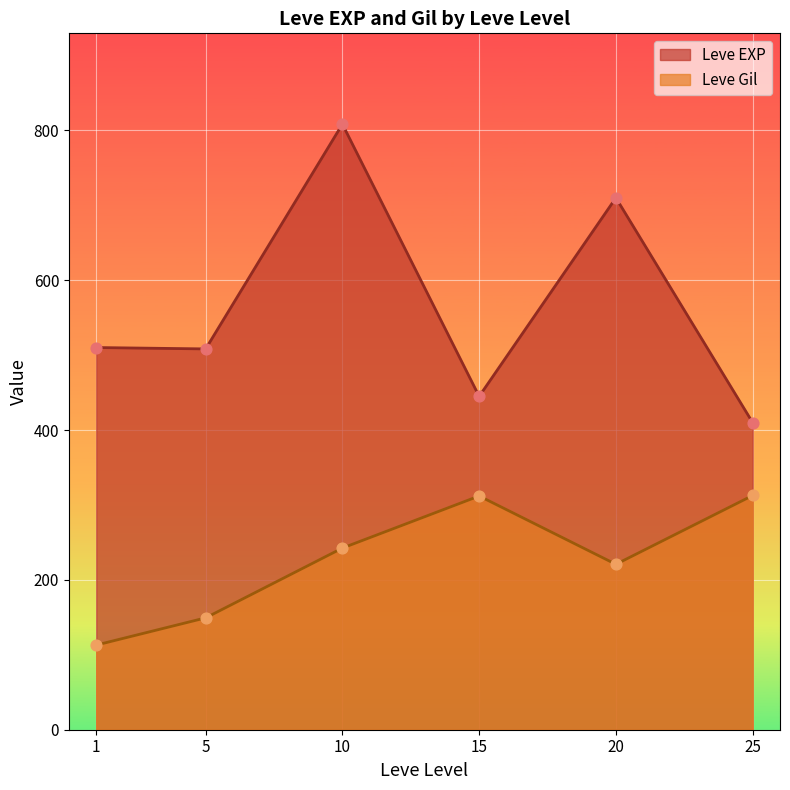

Which series has the largest Y range (max minus min)?

Leve EXP